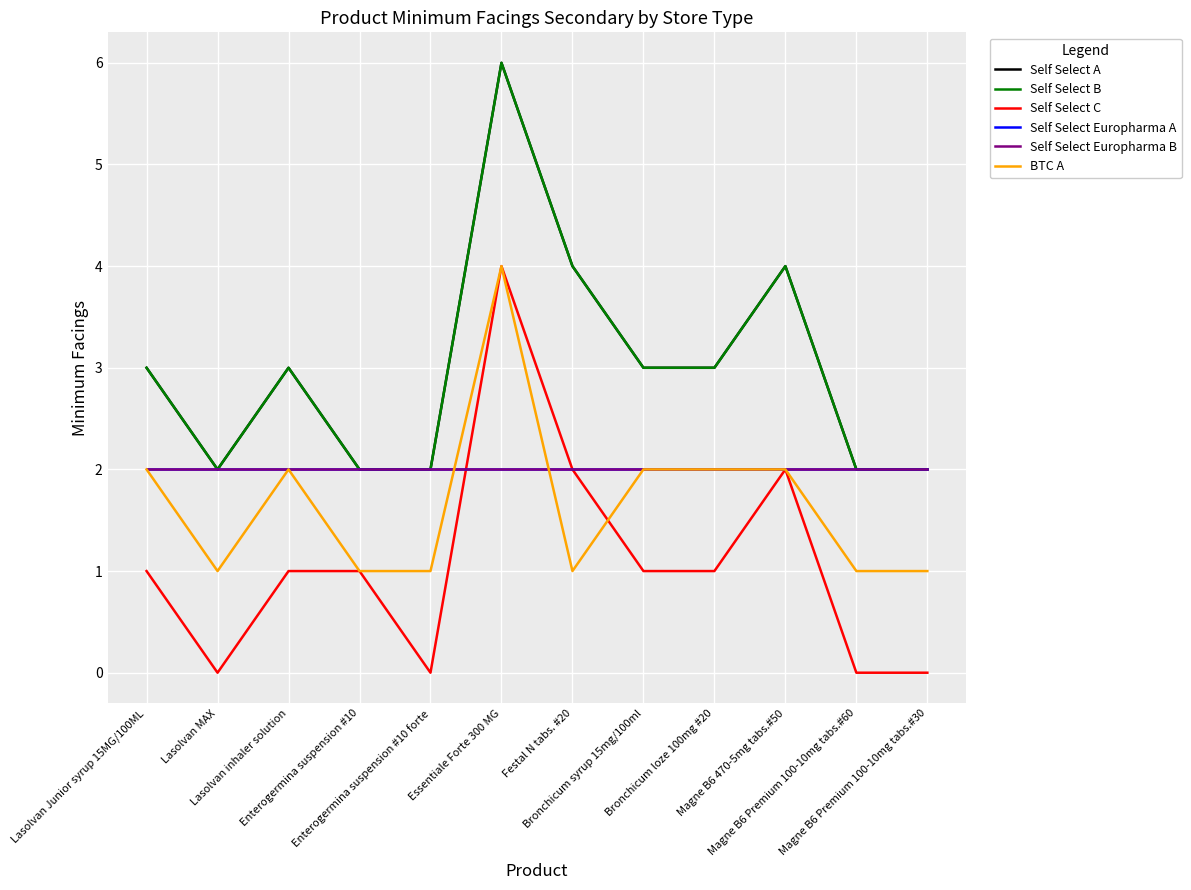

True or false: BTC A has more than 0 points higher than both neighbors.

True